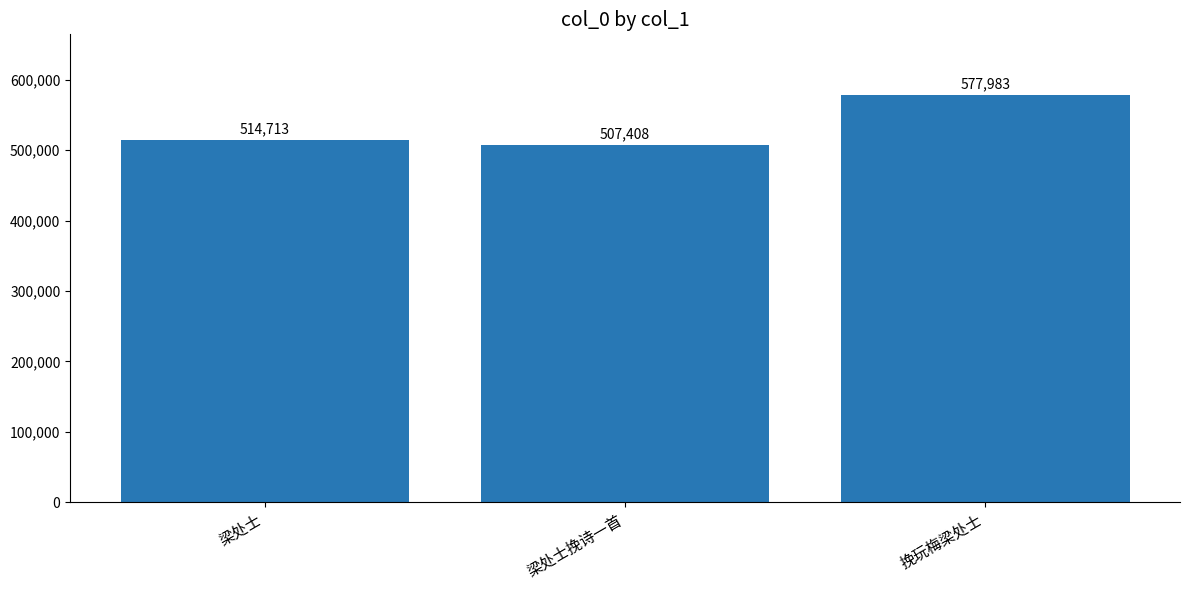

What is the change in value from 梁处士 to 梁处士挽诗一首?

-7305